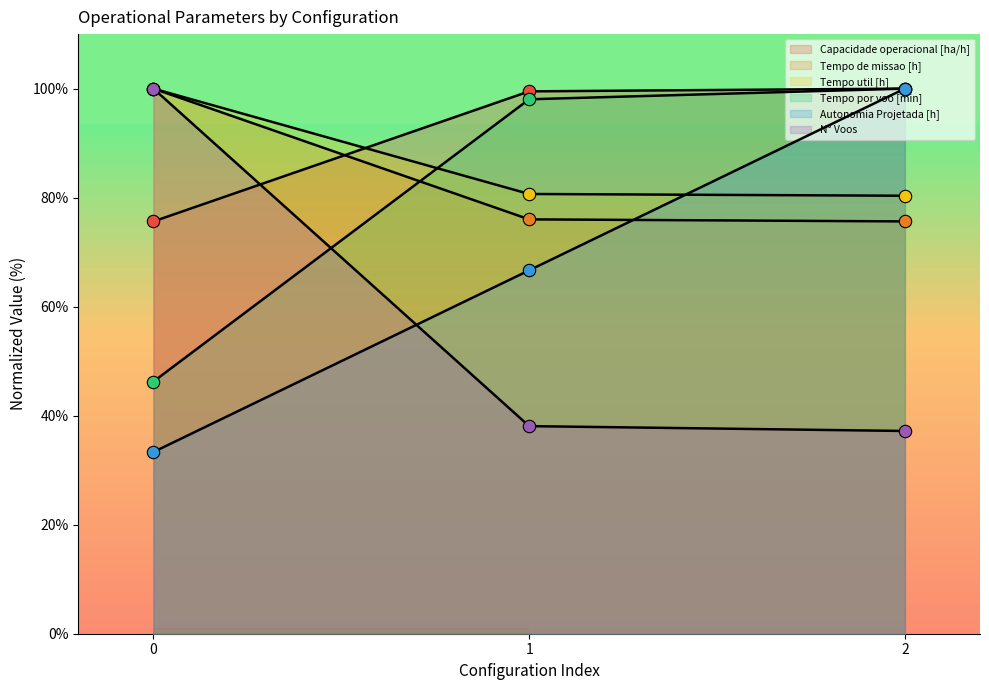

What are all the series names shown in the legend?

Capacidade operacional [ha/h], Tempo de missao [h], Tempo util [h], Tempo por voo [min], Autonomia Projetada [h], N° Voos